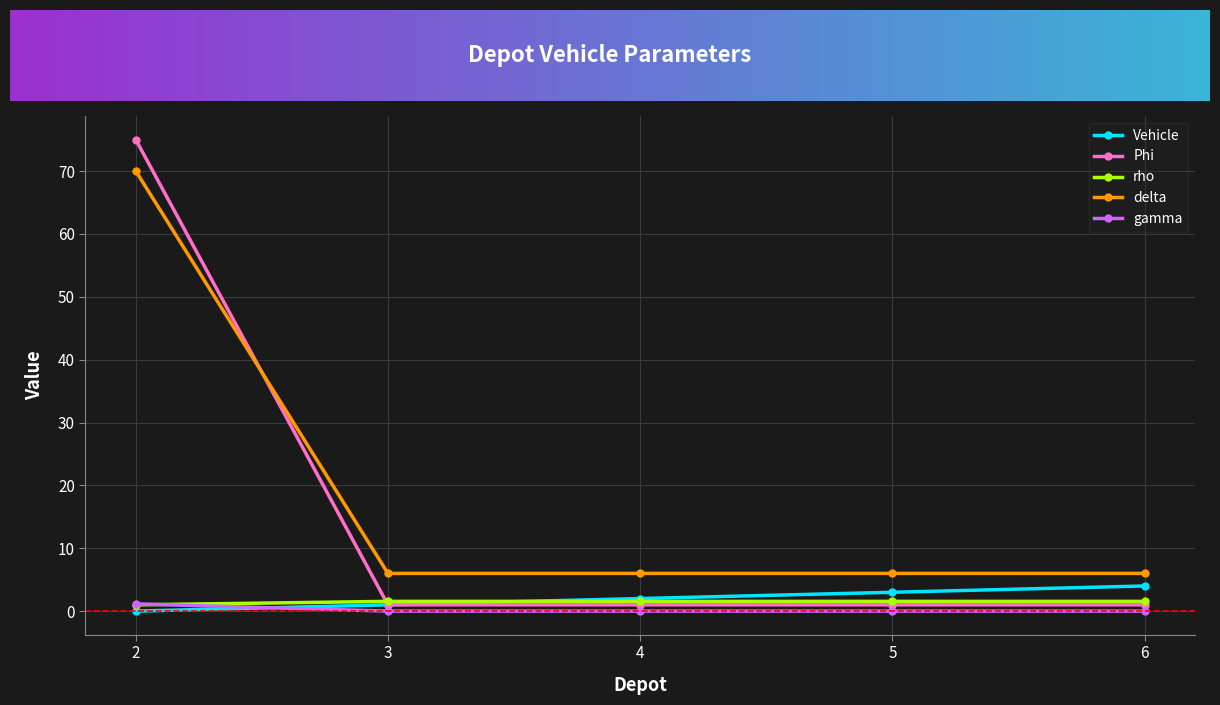

Is the value of gamma at 6 greater than the value of Phi at 5?

No